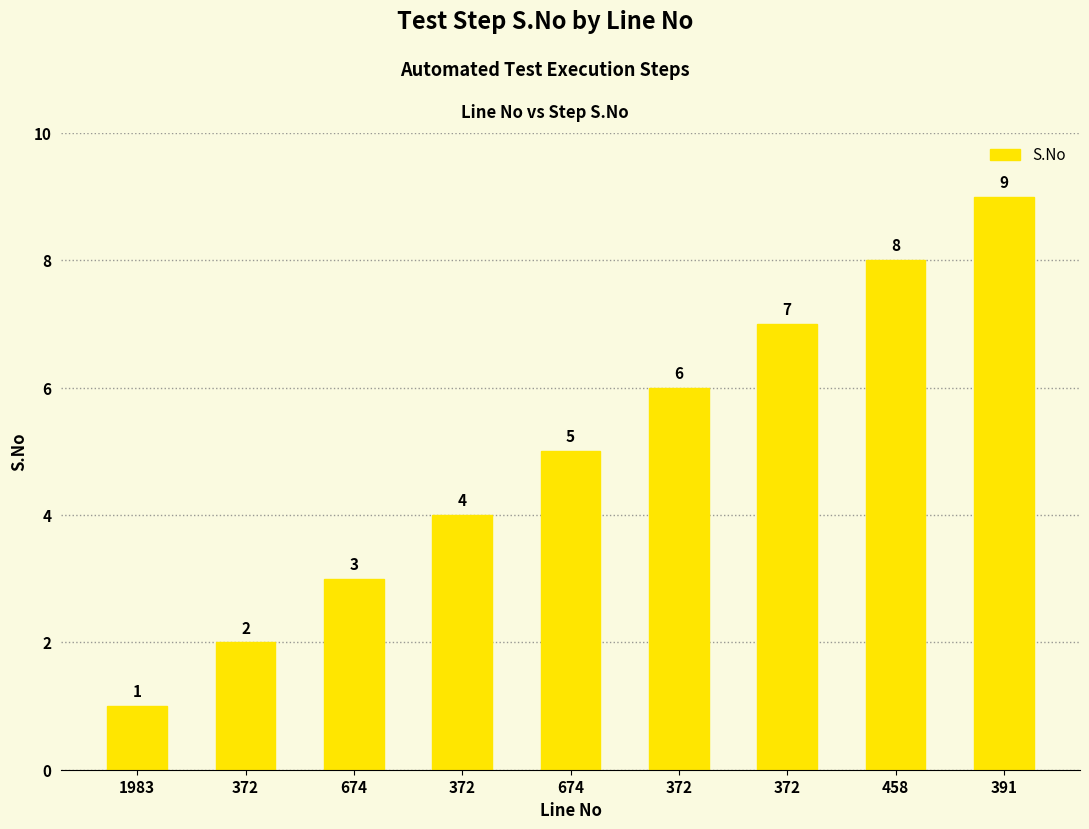

What is the label of the 2nd bar from the right?

458